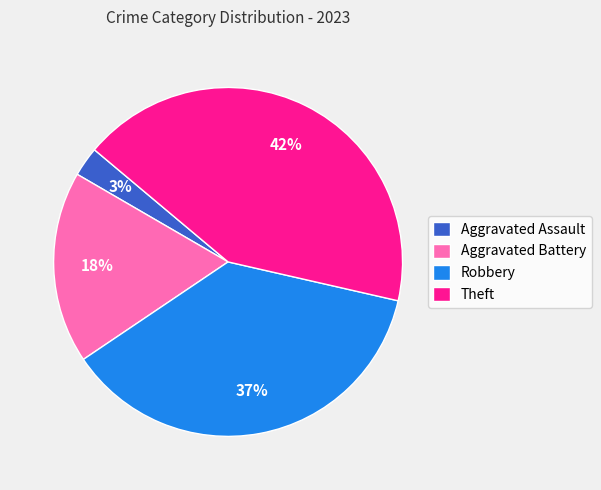

The Robbery slice represents 23% of the pie. True or false?

False